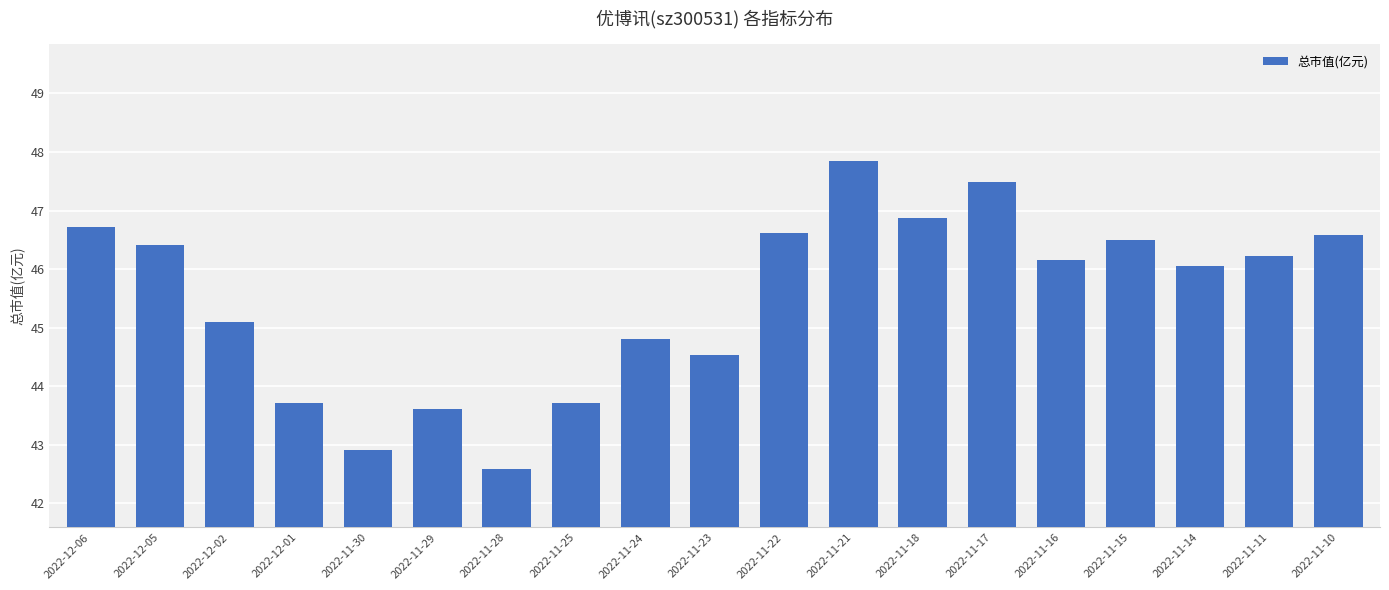

What is the maximum value shown in the chart?

47.8